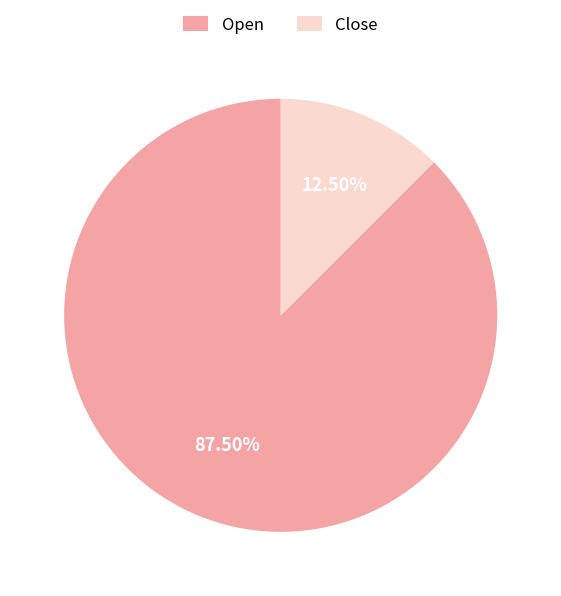

The Close slice represents 22% of the pie. True or false?

False